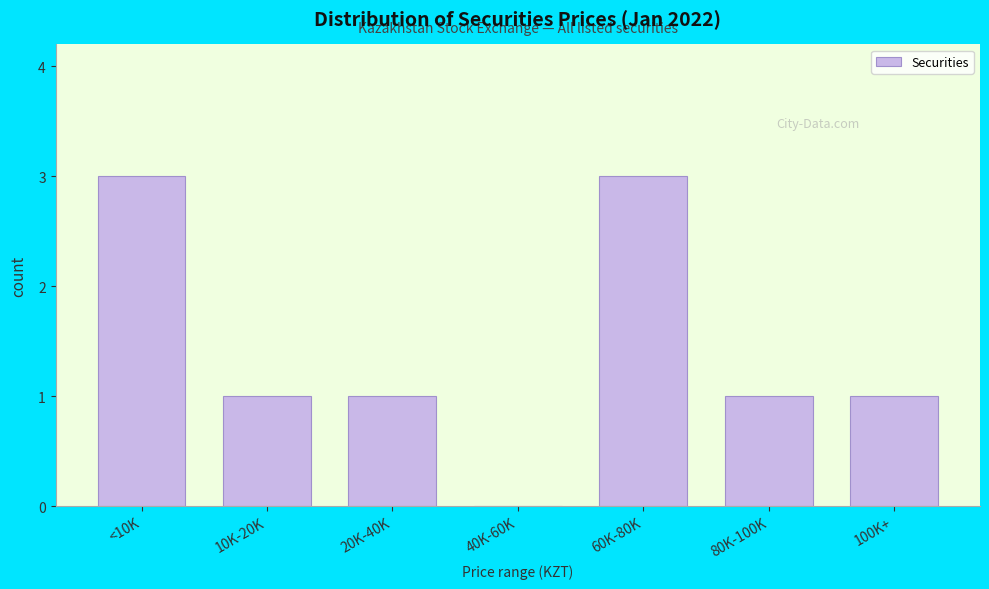

Reading left to right, extract all data points from this chart.

<10K=3	10K-20K=1	20K-40K=1	40K-60K=0	60K-80K=3	80K-100K=1	100K+=1